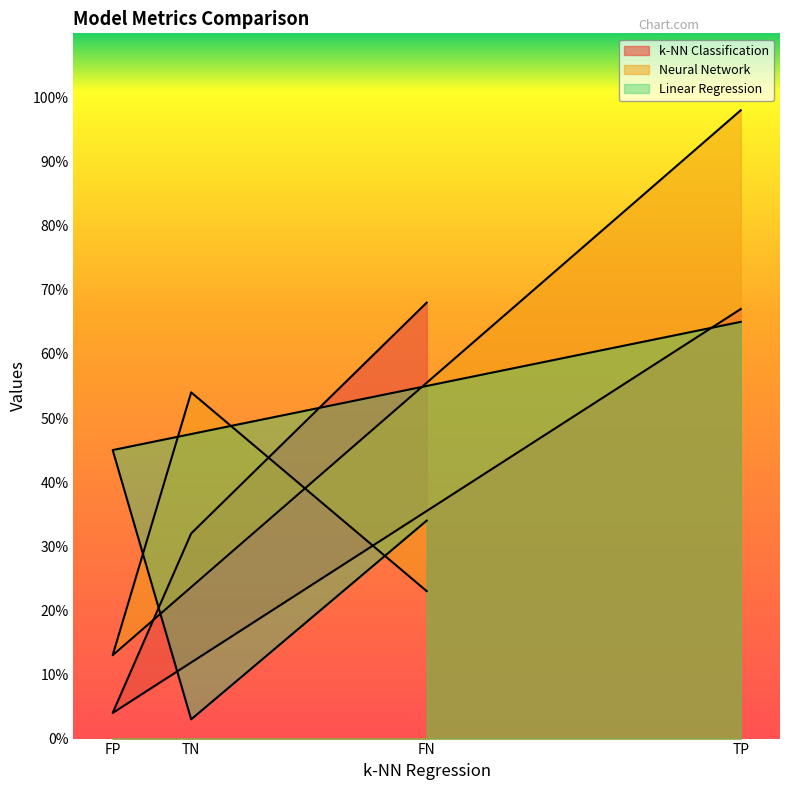

What is the spread (max minus min) of values at FP?

41